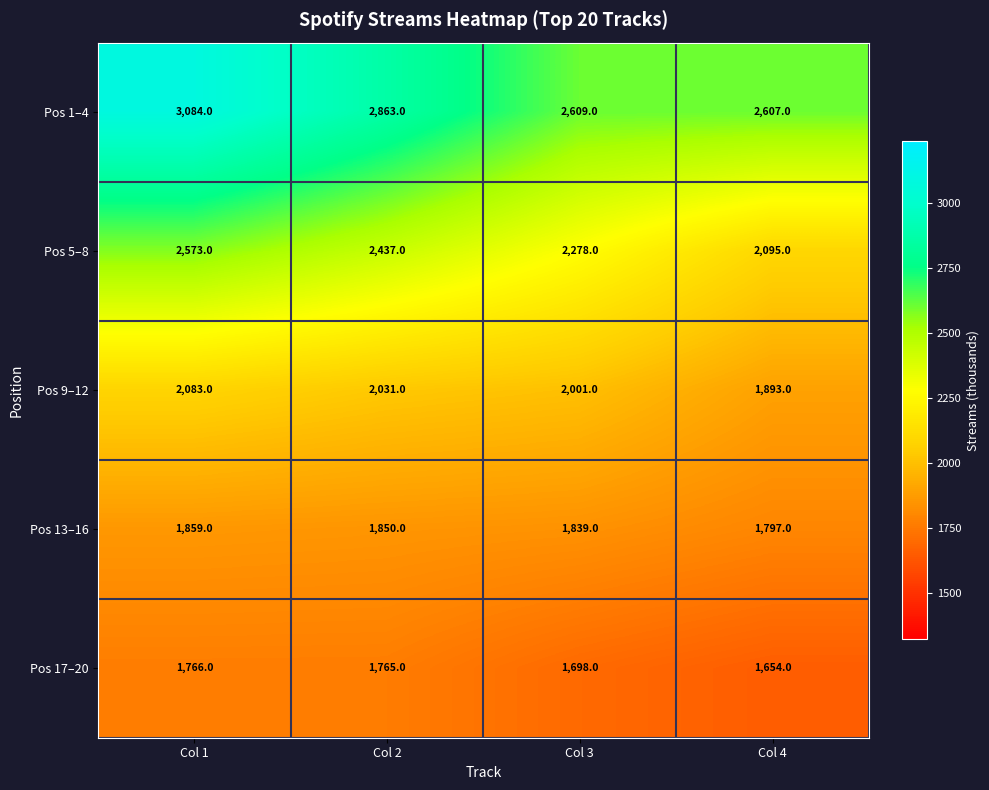

True or false: Pos 17–20 has a value of 1765 at Col 2.

True